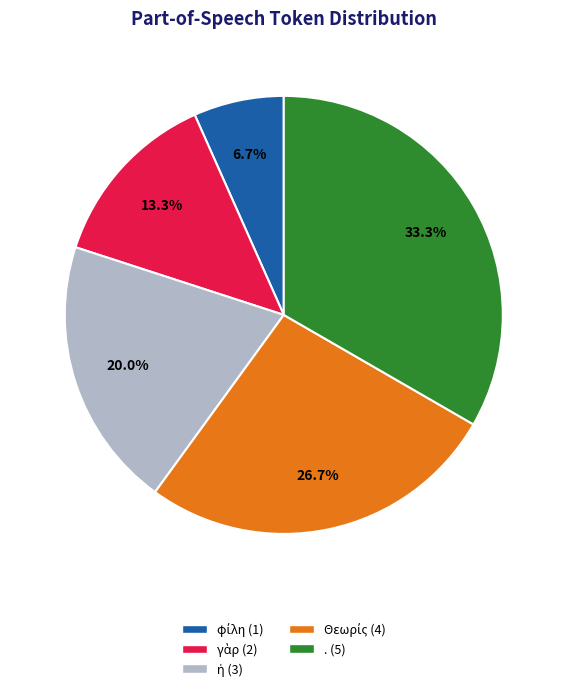

Does any single category account for the majority?

No